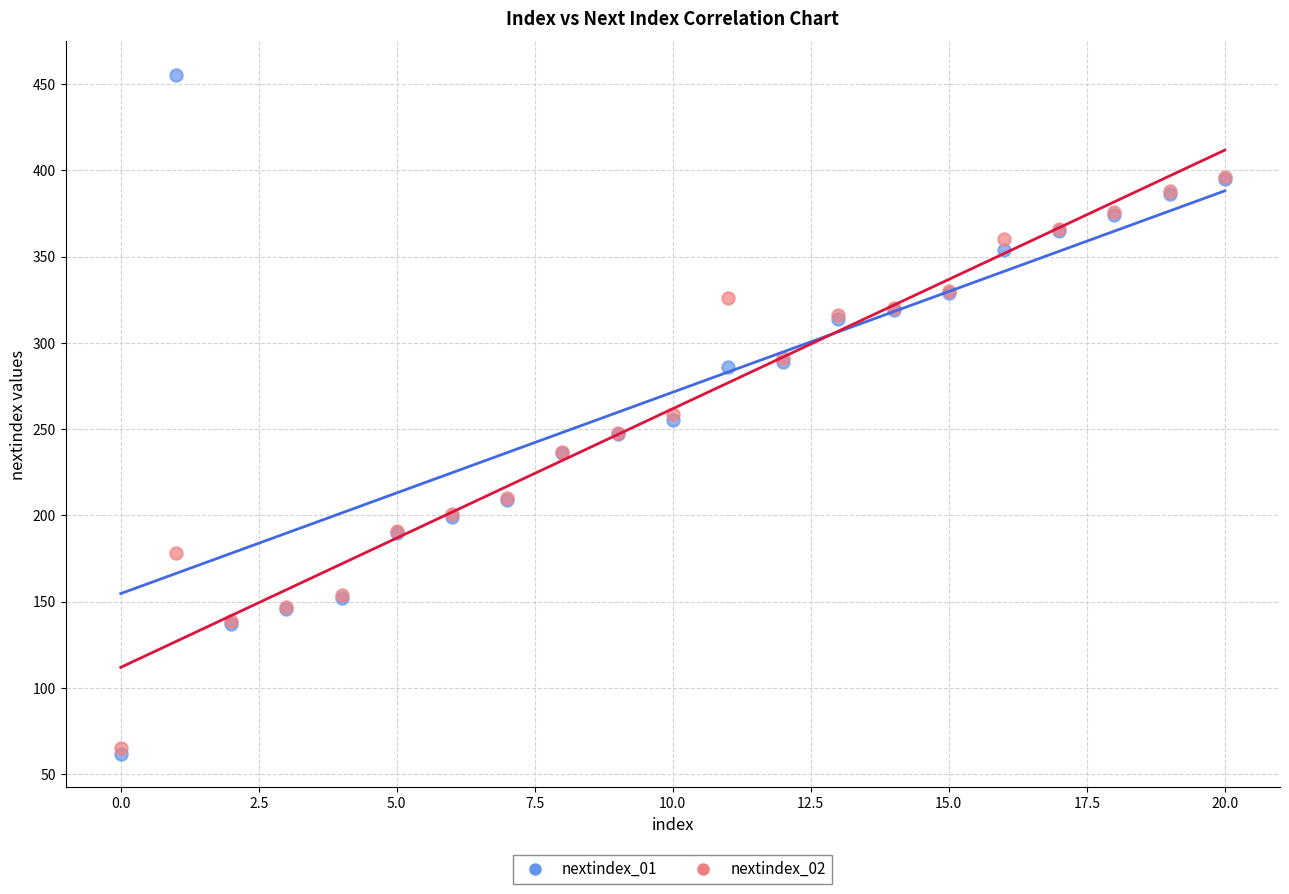

What are all the series names shown in the legend?

nextindex_01, nextindex_02